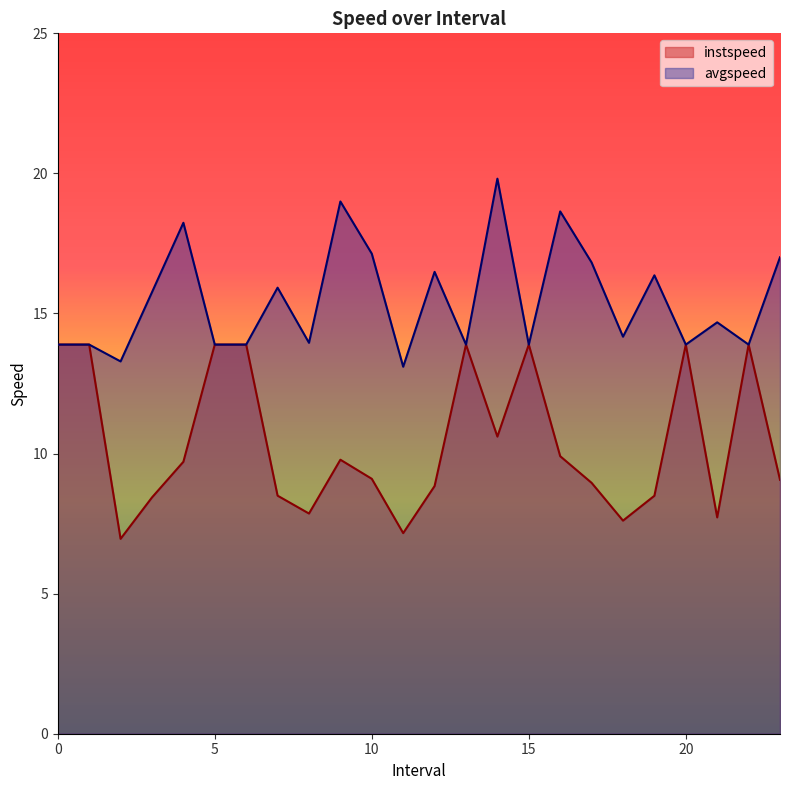

What are all the series names shown in the legend?

instspeed, avgspeed